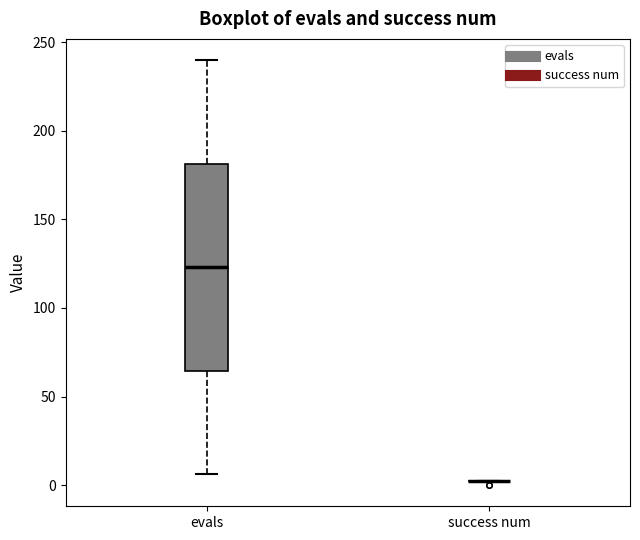

Reading left to right, transcribe this box plot: for each box, give where its median line is, the range the box spans, and where its two whiskers end, as read against the y-axis. The values are not printed on the chart, so give them approximately, as read against the axis.

evals: median 125, box 65 to 180, whiskers 5 to 240
success num: box collapsed to a line at 0, whiskers 0 to 0